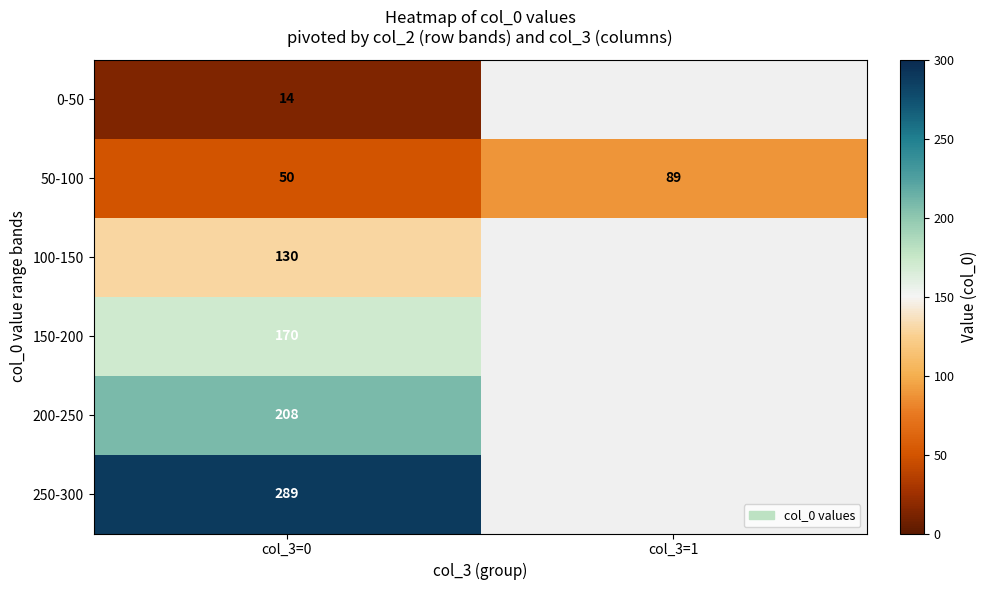

How many data points in 50-100 are less than 89?

1